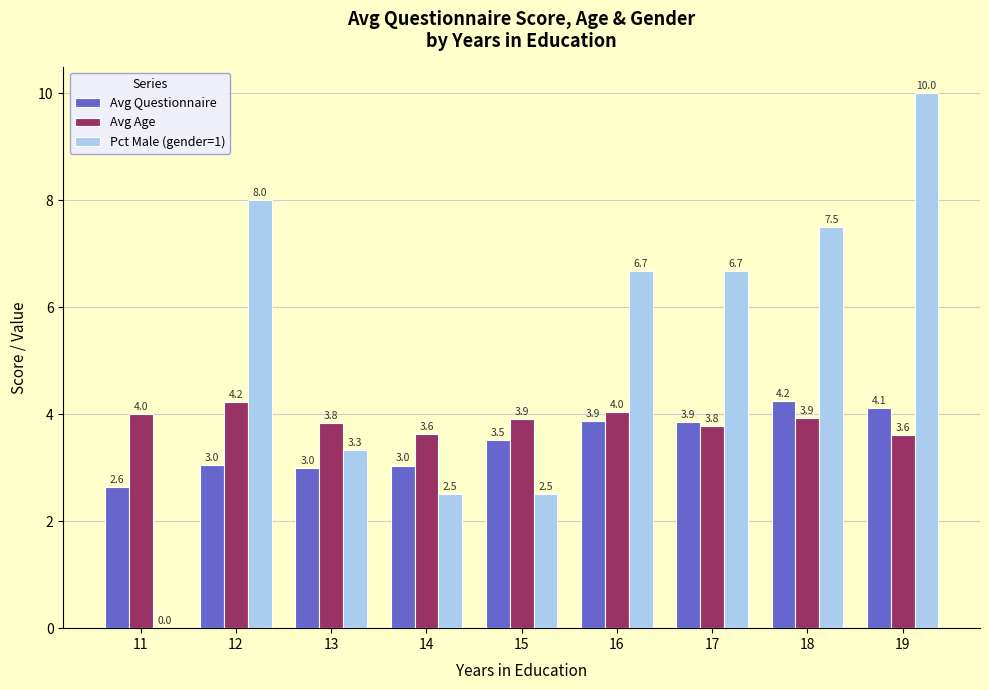

What is the sum of the Avg Age values at 11 and 19?

7.6